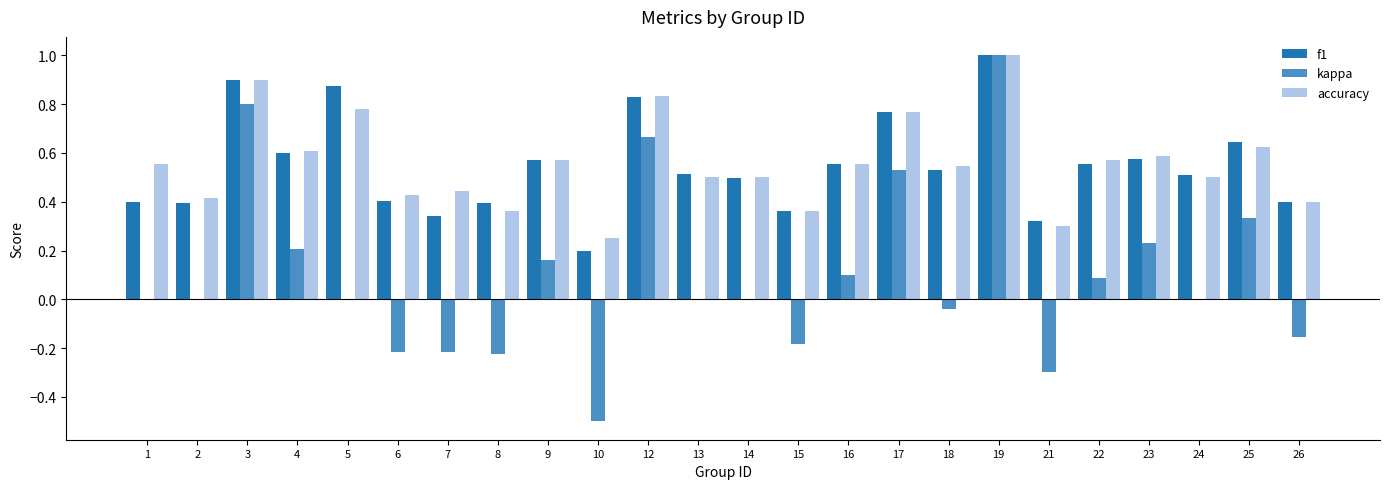

Count the number of data series in this chart.

3